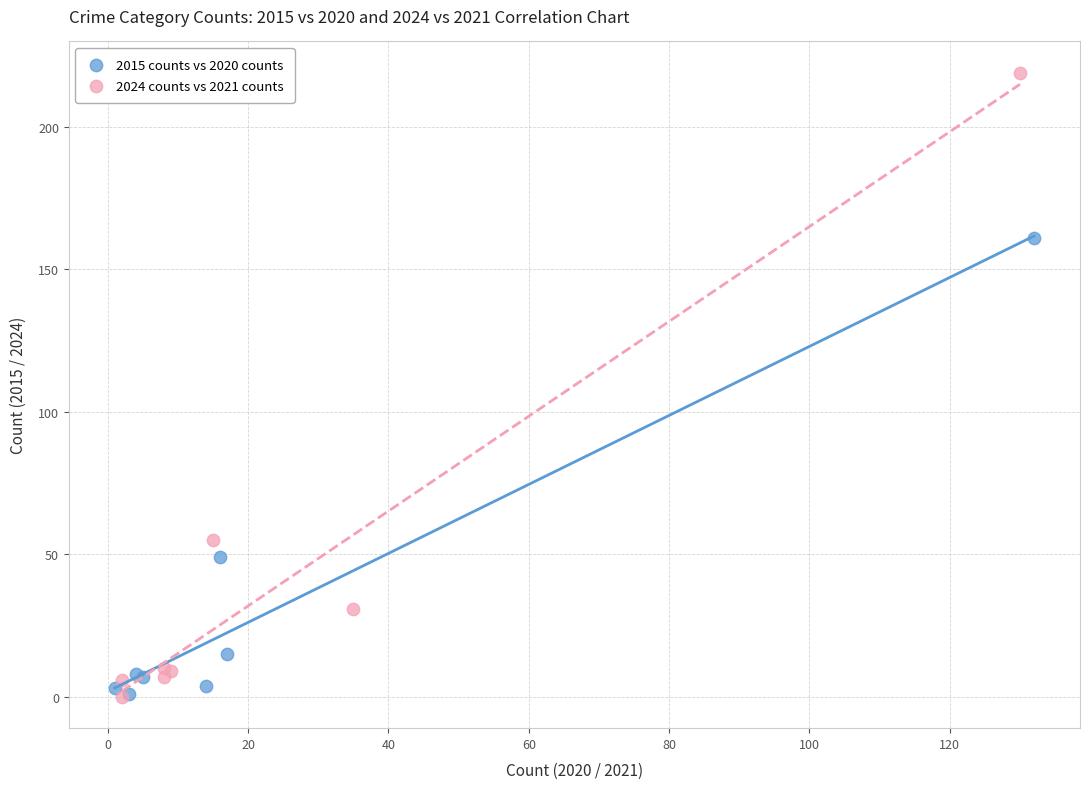

Which series has the widest spread of Y values?

2024 counts vs 2021 counts